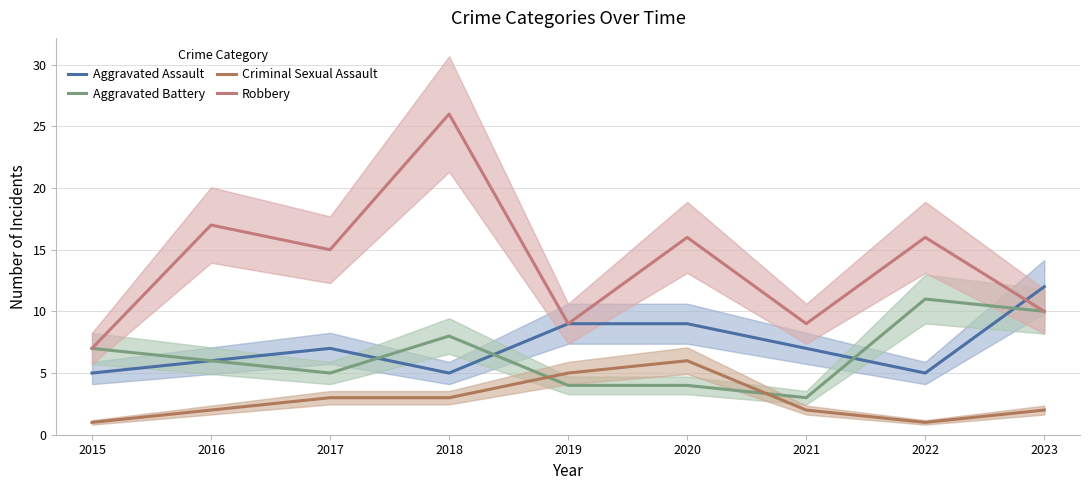

What is the value of the Criminal Sexual Assault point at the 9th from the left?

2